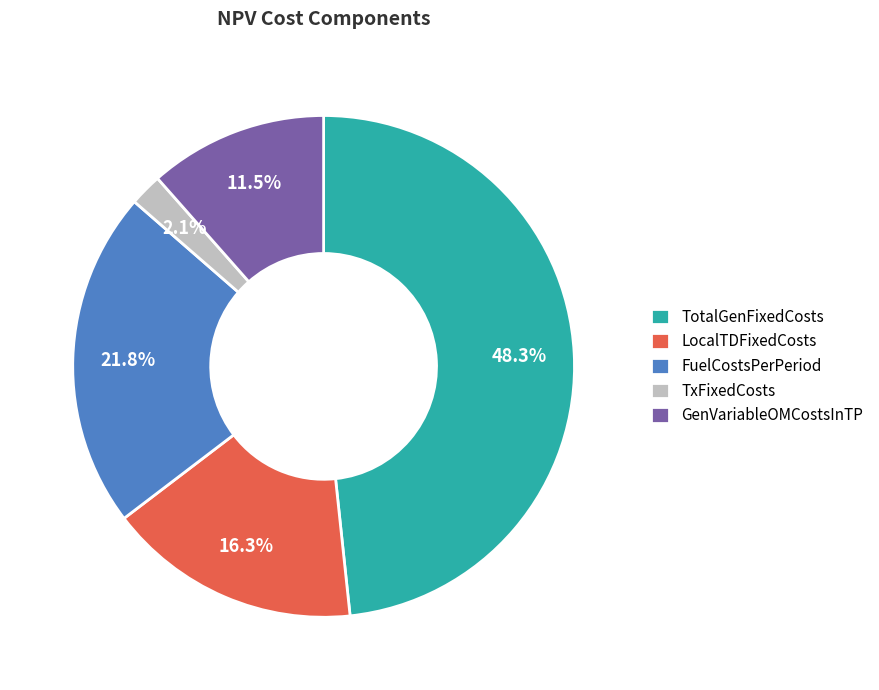

Is there a majority slice in this chart?

No